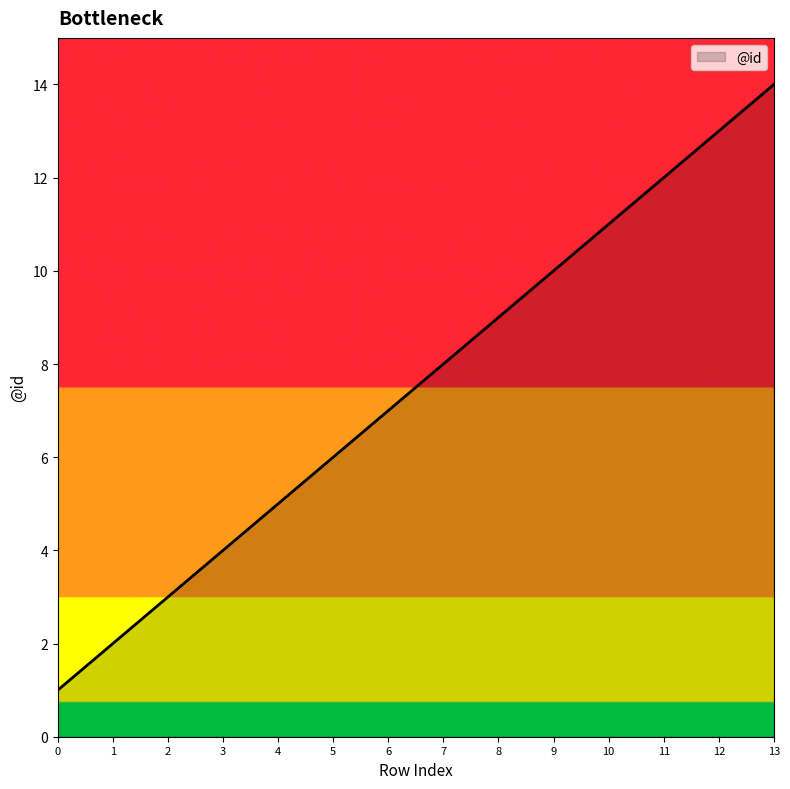

How many distinct data groups are displayed?

1